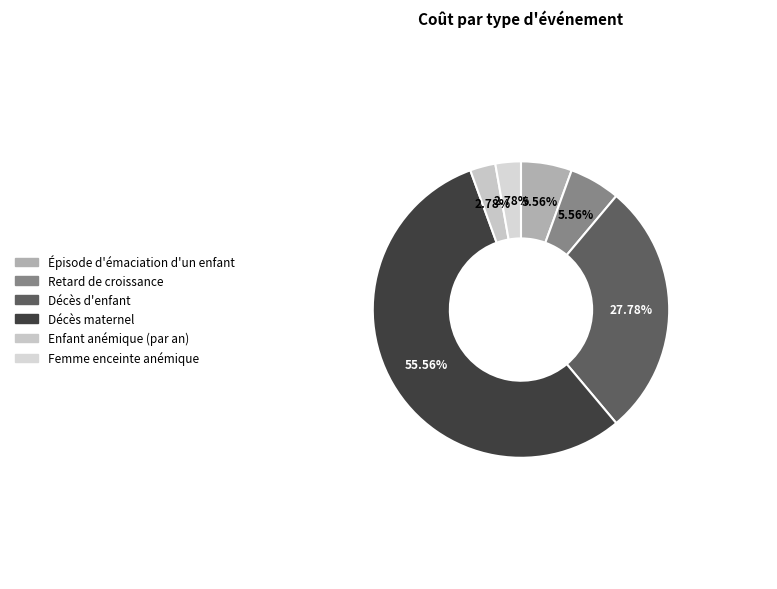

To the nearest percent, what is the difference between the largest and smallest slice percentages?

53%